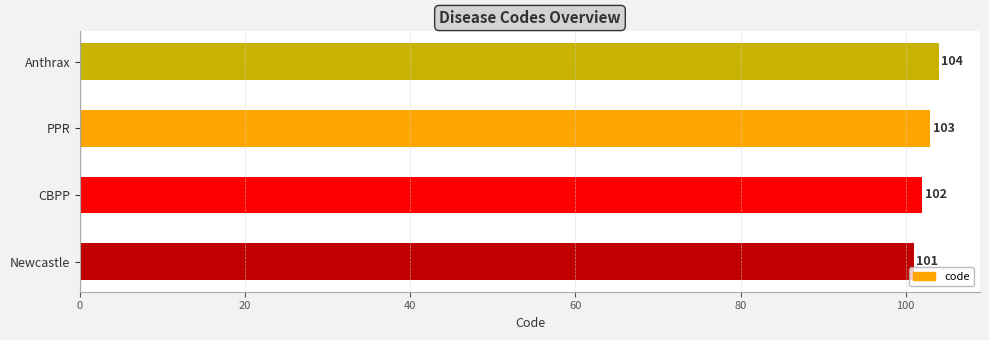

Reading bottom to top, list all the values displayed in this chart.

Newcastle=101	CBPP=102	PPR=103	Anthrax=104